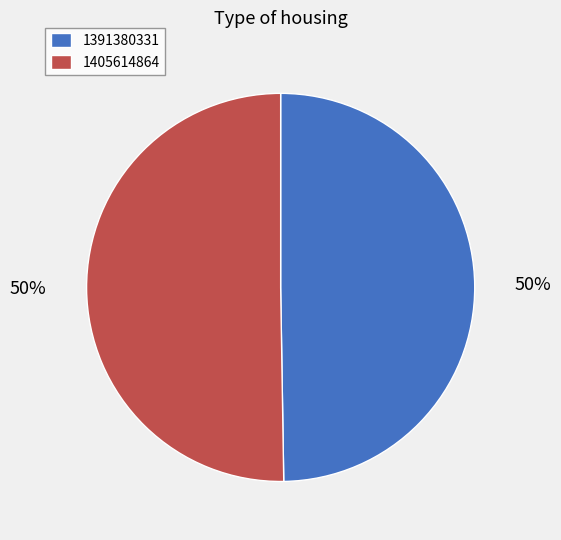

Do 1405614864 and 1391380331 together represent more than half of the pie?

Yes